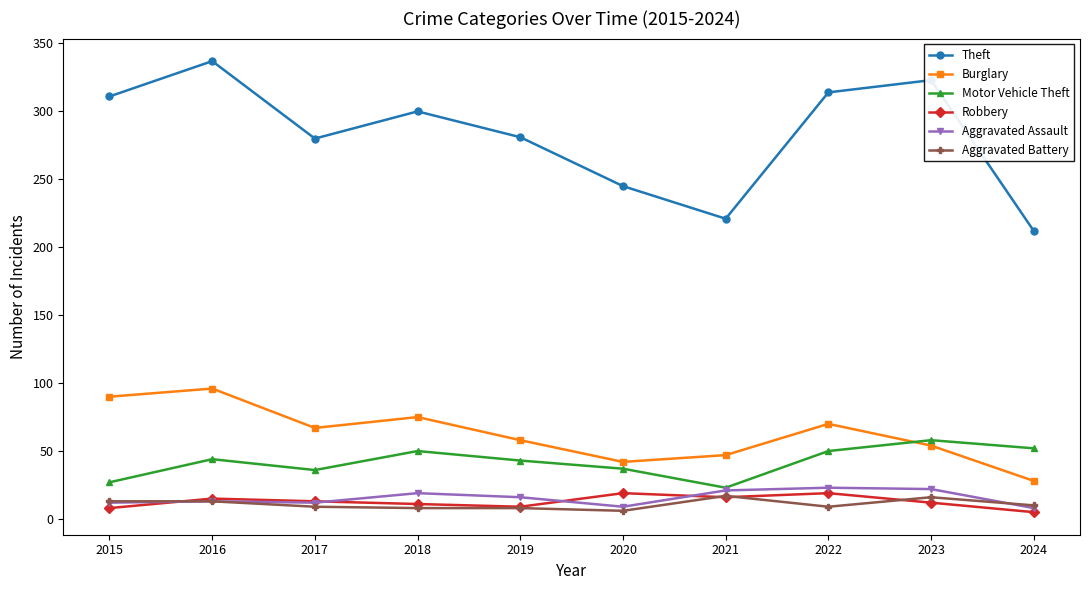

What is the sum of the Motor Vehicle Theft values at 2019 and 2017?

79